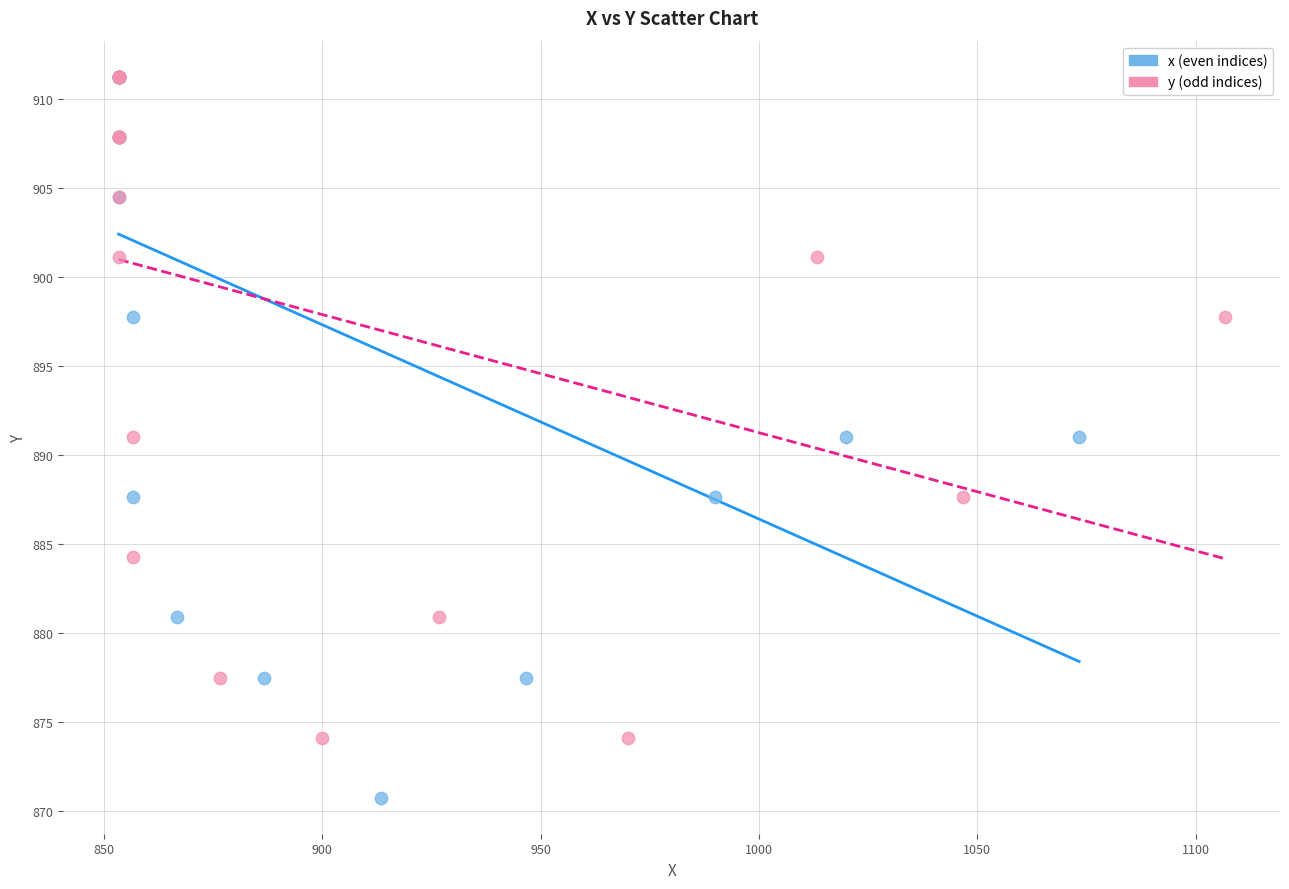

Which series reaches the minimum Y coordinate?

x (even indices)